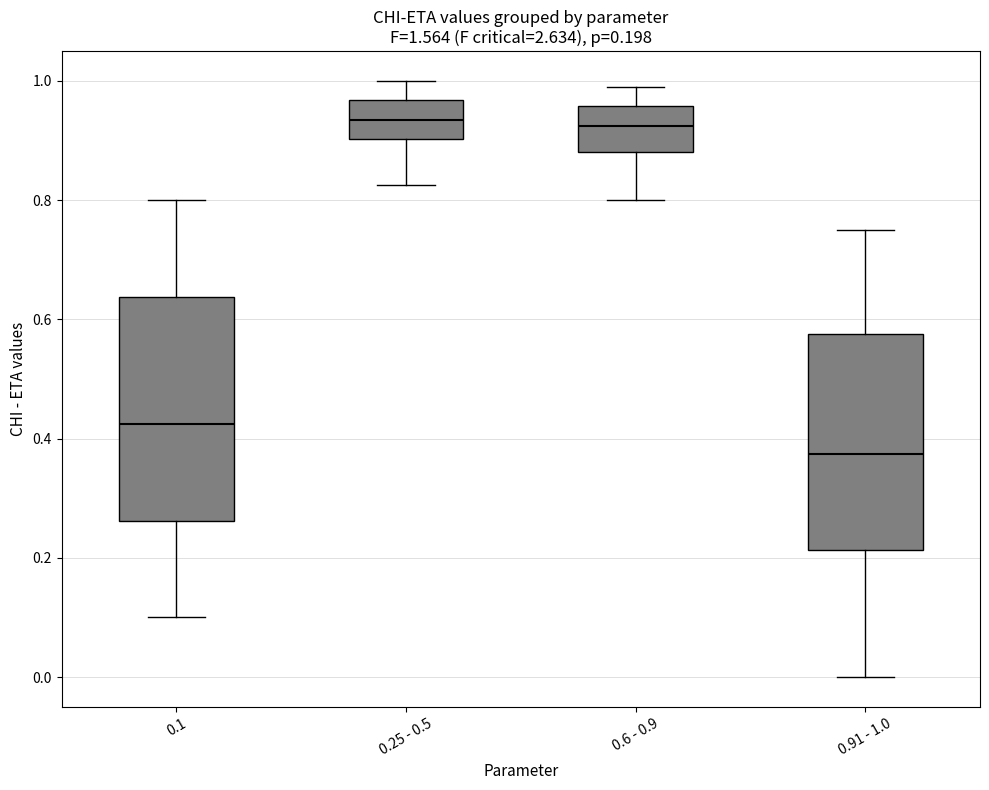

Which box has the lowest median line?

0.91 - 1.0